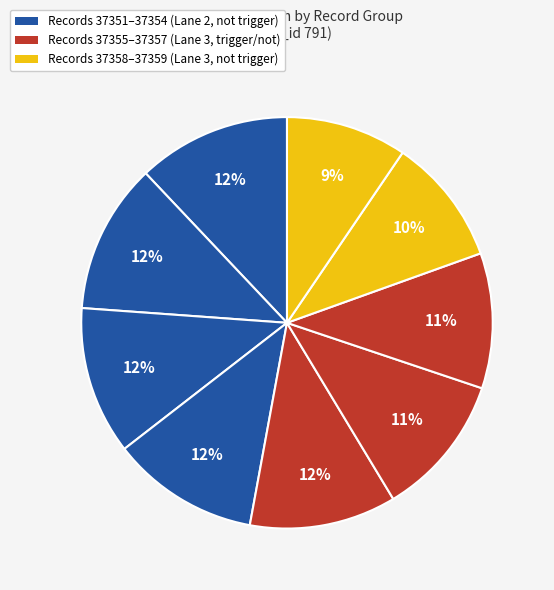

How many slices are in this pie chart?

9